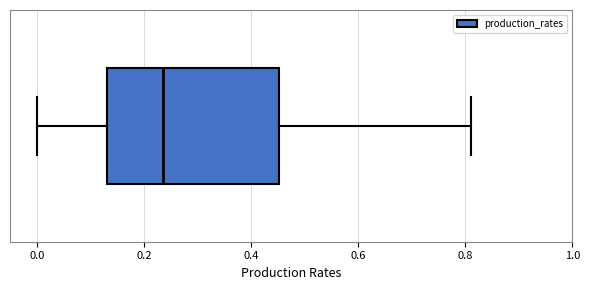

Where does the median line of the box sit on the x-axis? The values are not printed on the chart, so give them approximately, as read against the axis.

0.24